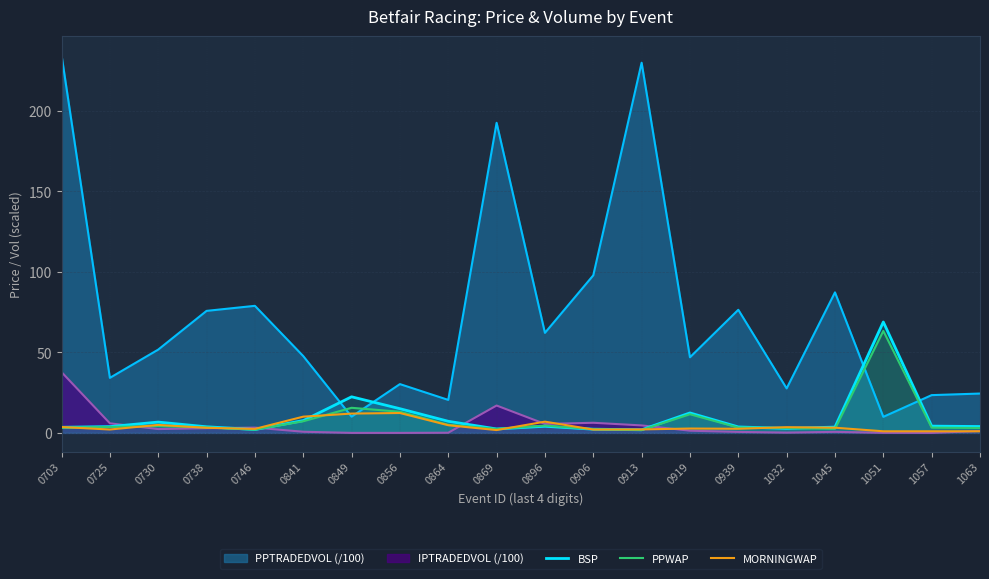

Read the BSP value at 0738.

3.8